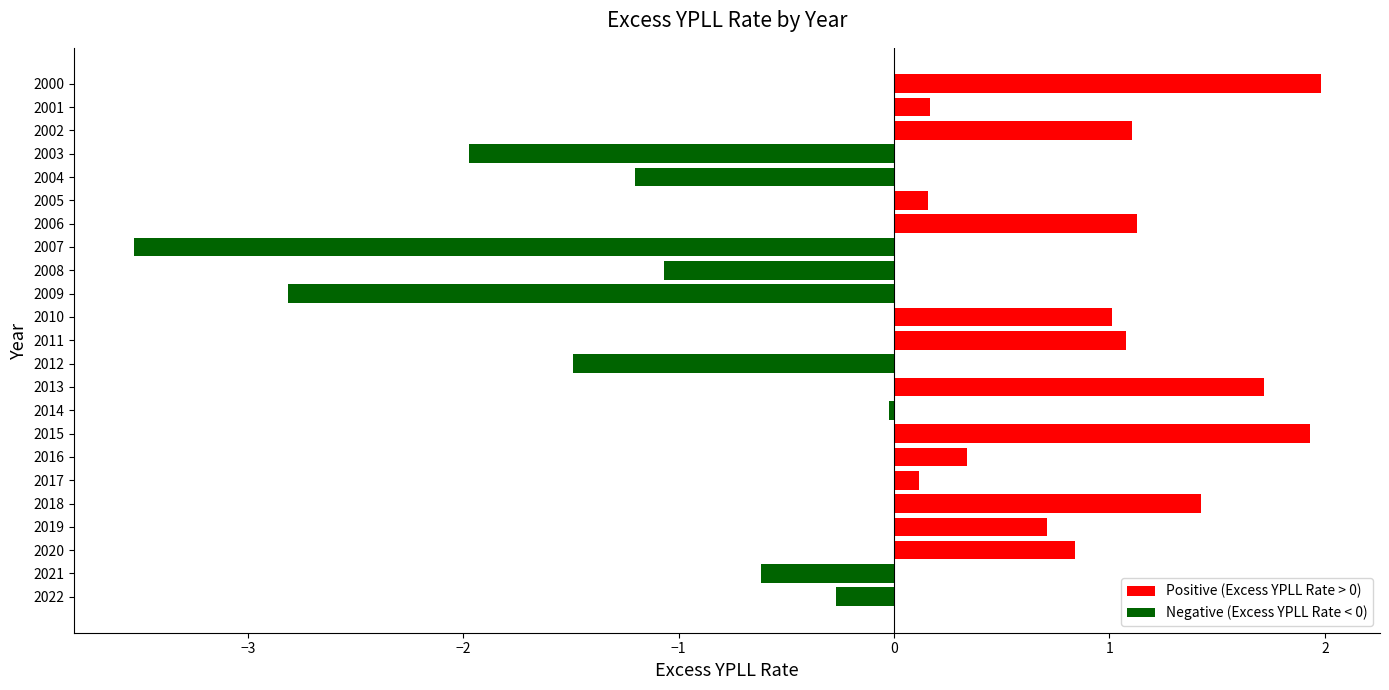

Count the number of data series in this chart.

1